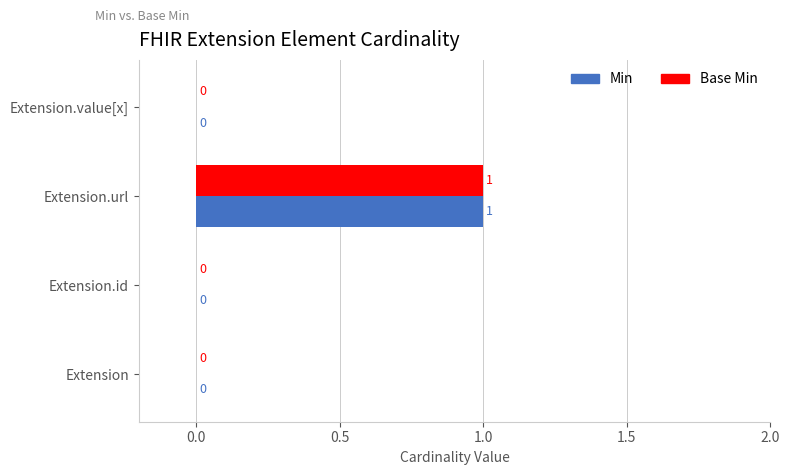

How many distinct data groups are displayed?

2